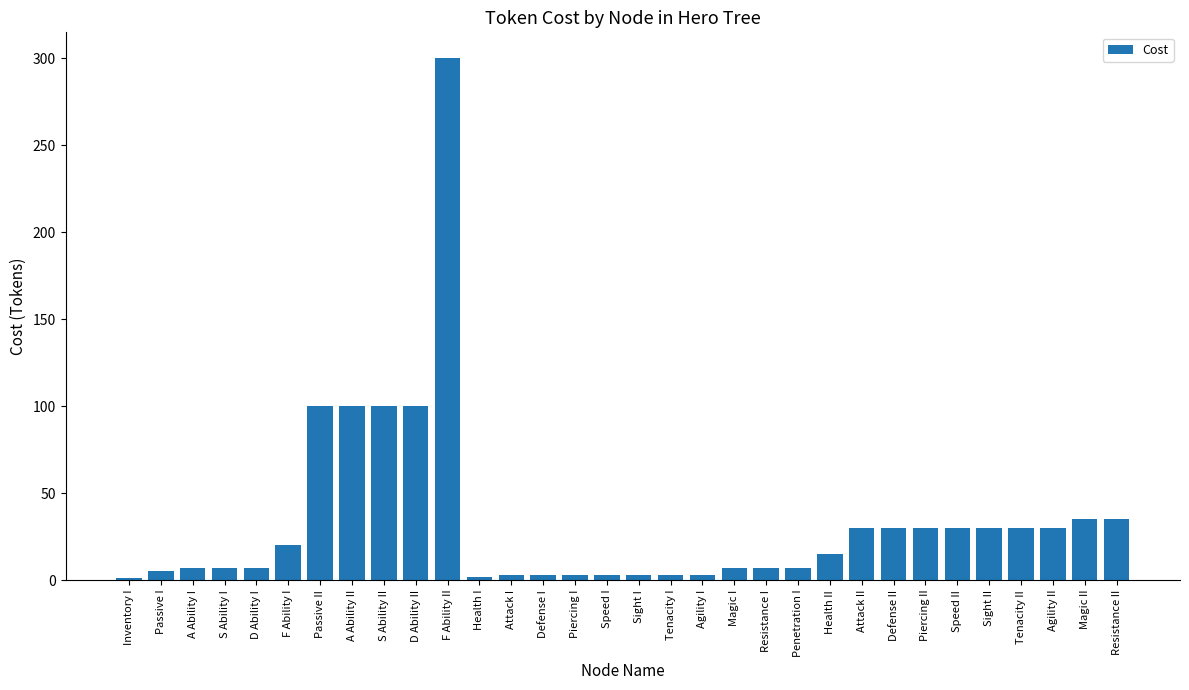

Which label corresponds to the largest value in the chart?

F Ability II